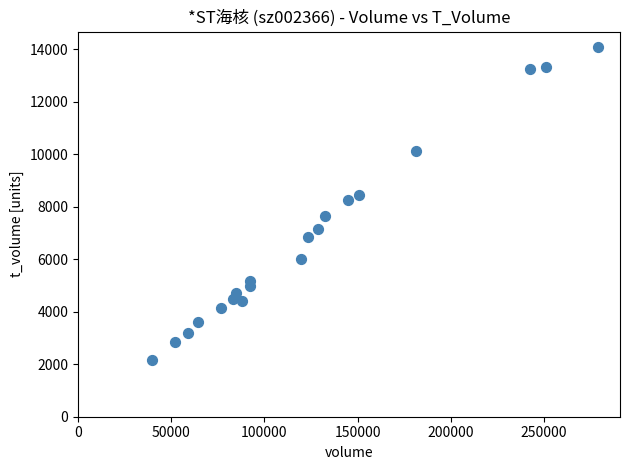

Count the number of points in this scatter plot.

20